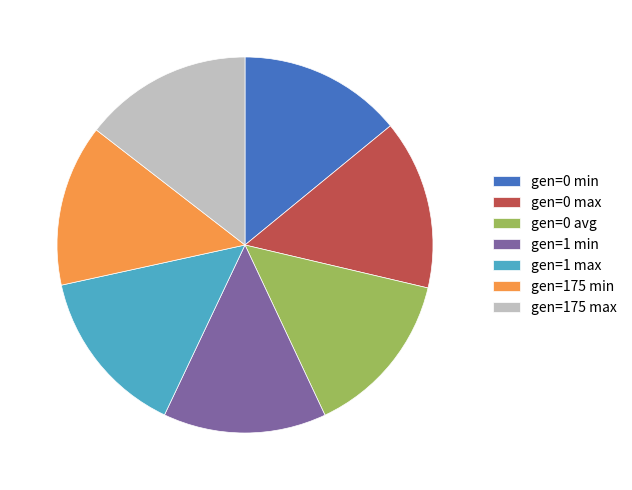

Count the number of slices in the pie.

7